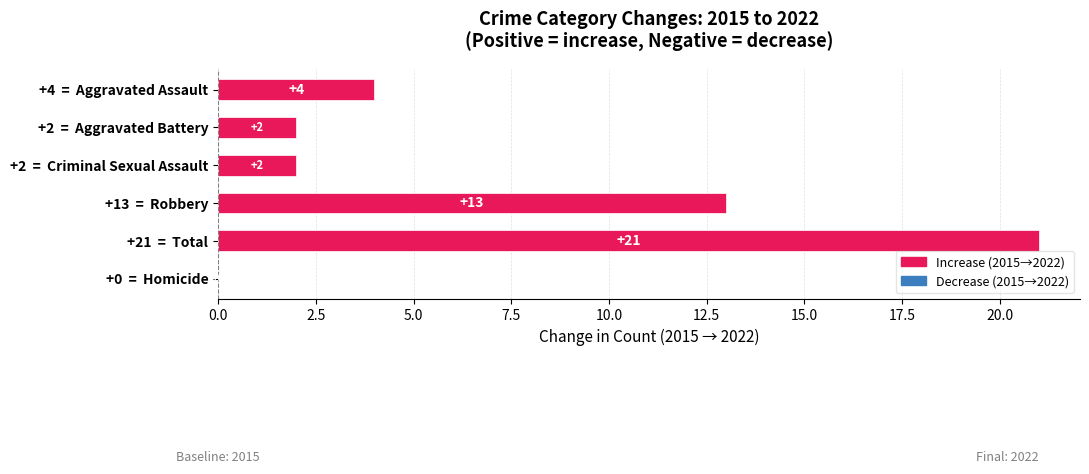

At which category does the chart reach its peak across all series?

+21  =  Total